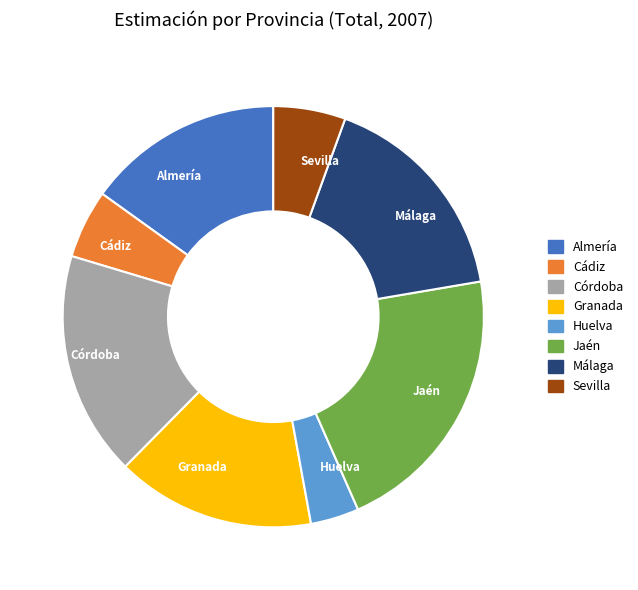

Which has a higher value, Cádiz or Málaga?

Málaga